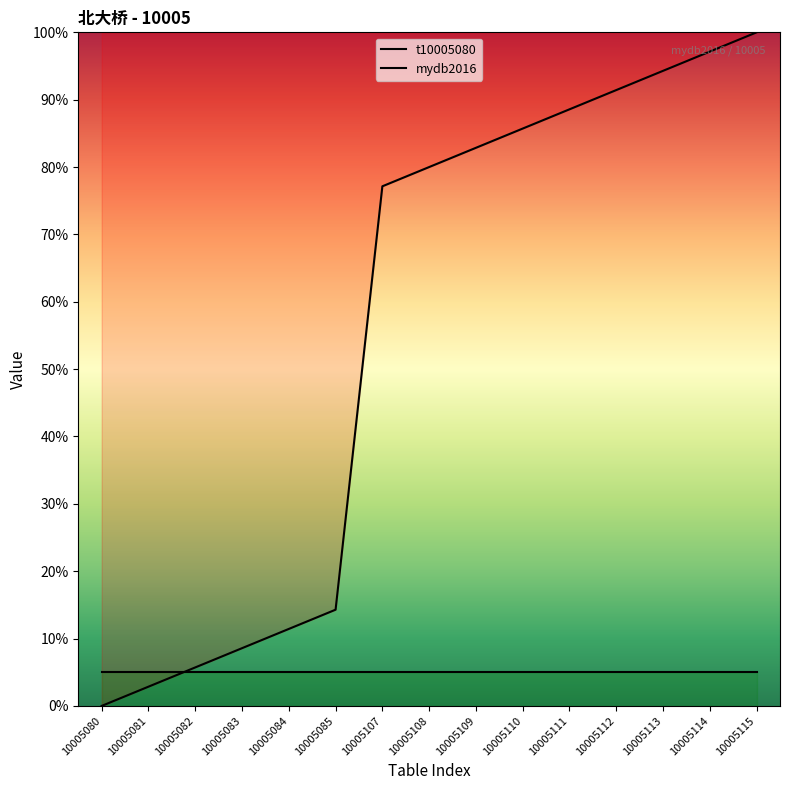

What is the sum of the t10005080 values at 10005115 and 10005111?

188.6